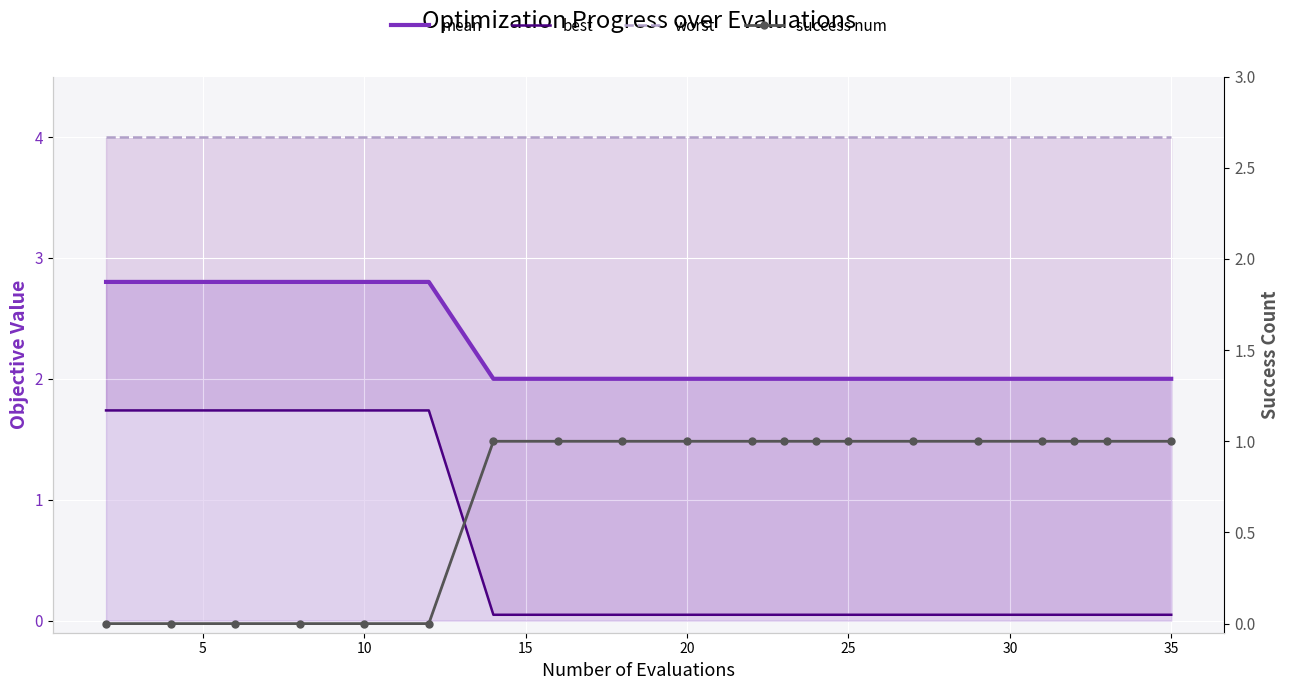

Is the value of mean at 40 greater than the value of best at 11?

Yes